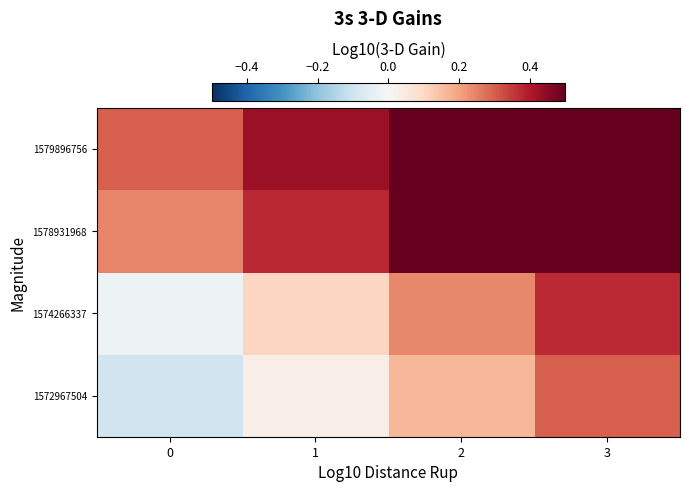

Reading right to left, list all the values displayed in this chart.

1572967504: 3=0.3	2=0.2	1=0.0	0=-0.1
1574266337: 3=0.4	2=0.2	1=0.1	0=-0.0
1578931968: 3=0.6	2=0.5	1=0.4	0=0.2
1579896756: 3=0.7	2=0.6	1=0.4	0=0.3